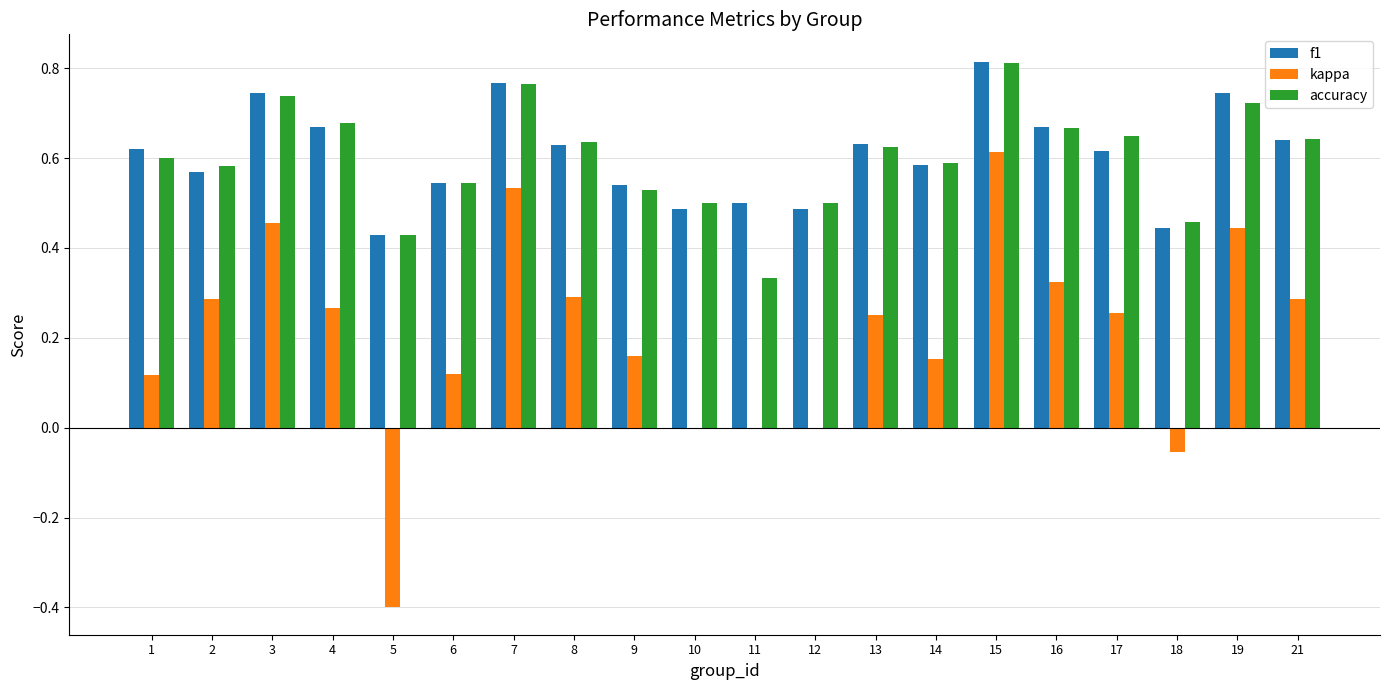

The accuracy series shows 0.5 at 10. True or false?

True